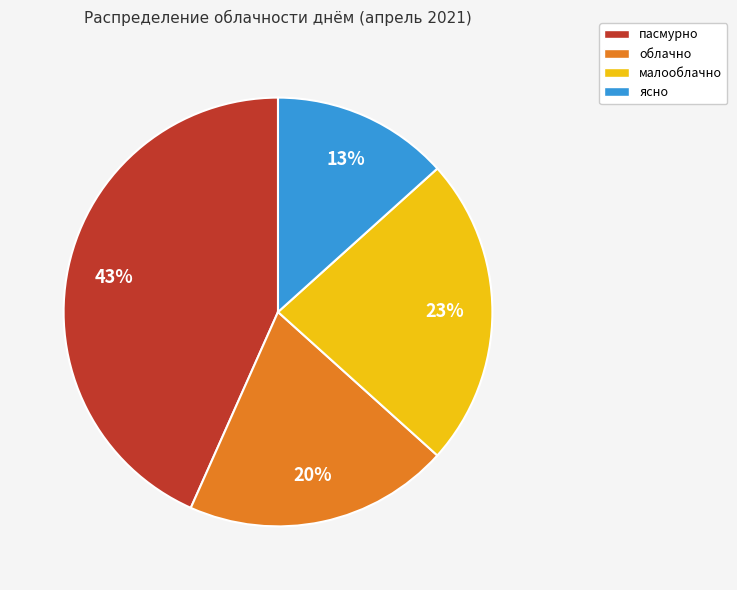

True or false: малооблачно accounts for 23% of the total.

True